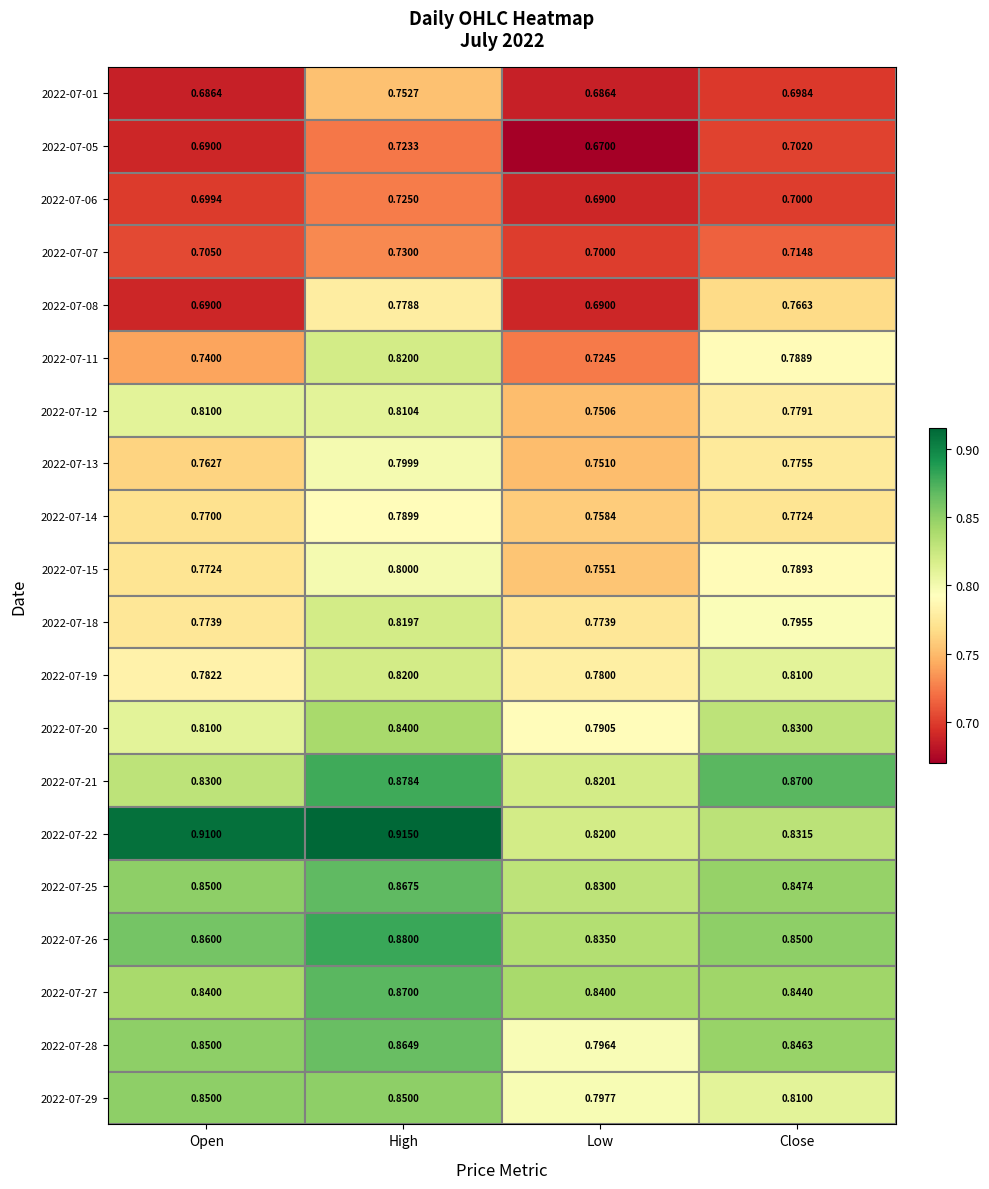

What is the greatest value displayed?

0.9